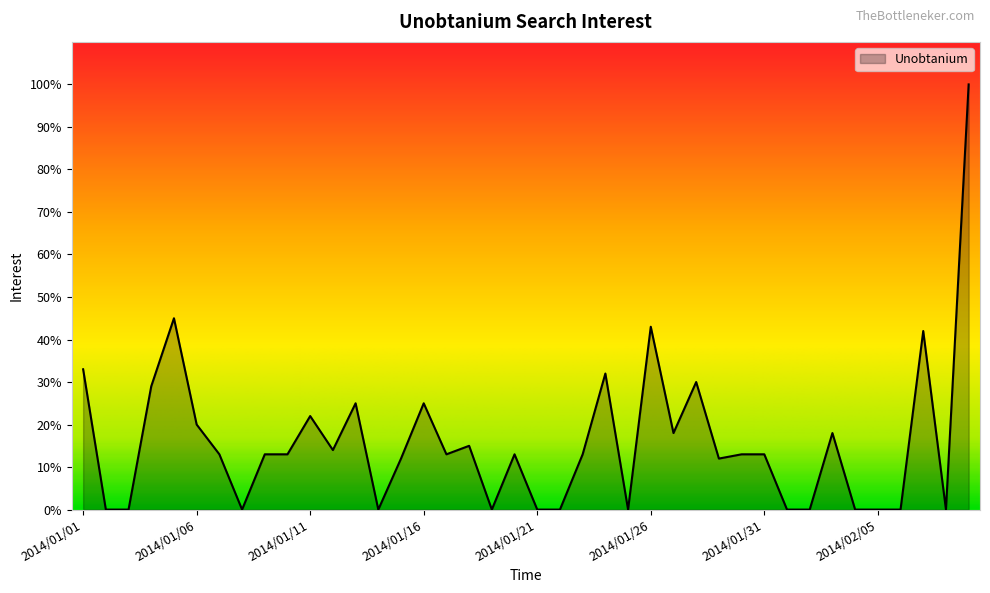

What is the difference between the maximum and minimum values?

100